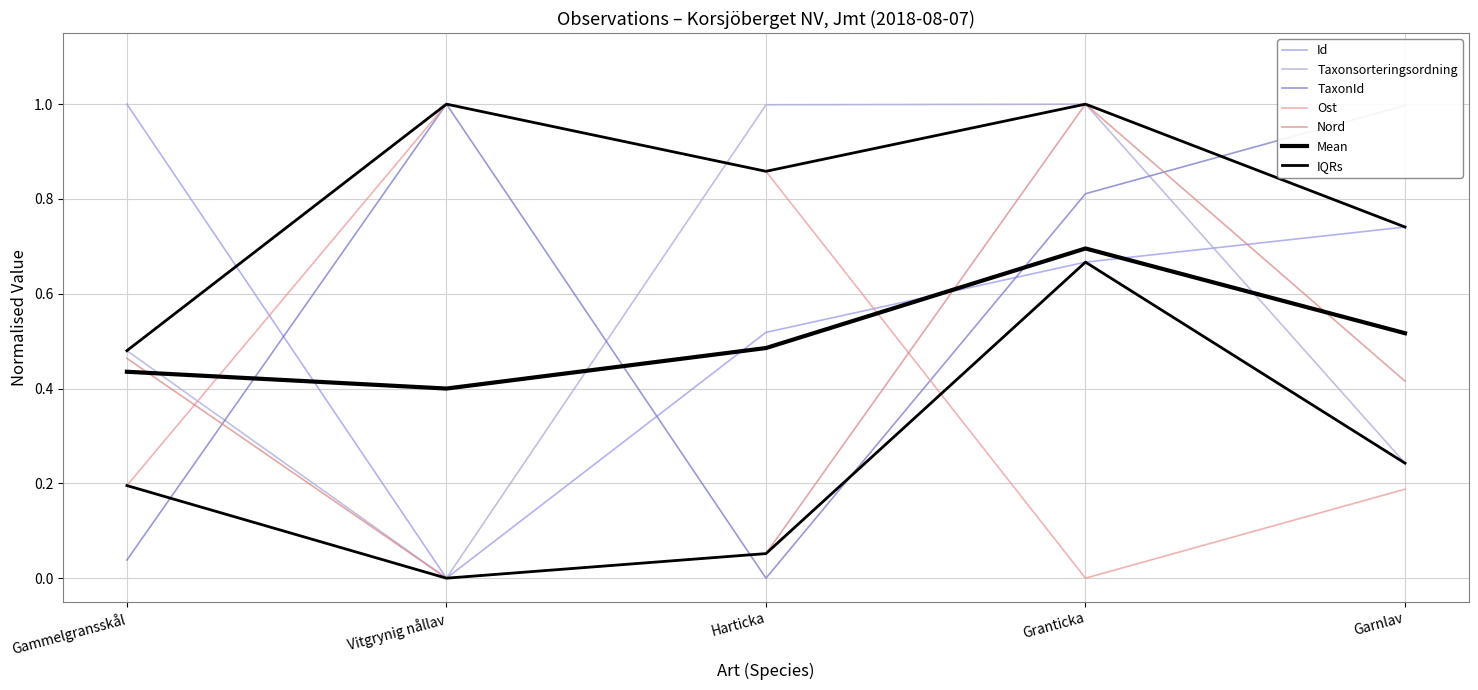

Reading right to left, extract all data points from this chart.

Id: Garnlav=0.7	Granticka=0.7	Harticka=0.5	Vitgrynig nållav=0.0	Gammelgransskål=1.0
Taxonsorteringsordning: Garnlav=0.2	Granticka=1.0	Harticka=1.0	Vitgrynig nållav=0.0	Gammelgransskål=0.5
TaxonId: Garnlav=1.0	Granticka=0.8	Harticka=0.0	Vitgrynig nållav=1.0	Gammelgransskål=0.0
Ost: Garnlav=0.2	Granticka=0.0	Harticka=0.9	Vitgrynig nållav=1.0	Gammelgransskål=0.2
Nord: Garnlav=0.4	Granticka=1.0	Harticka=0.1	Vitgrynig nållav=0.0	Gammelgransskål=0.5